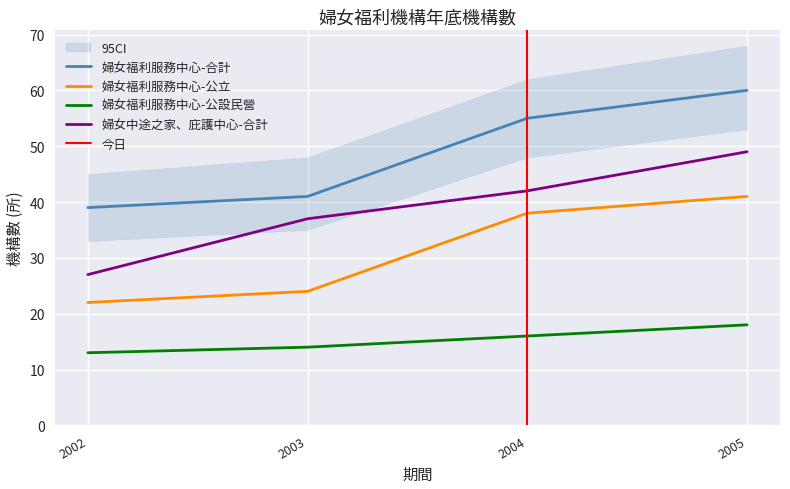

True or false: 婦女福利服務中心-合計 has more than 2 points higher than both neighbors.

False